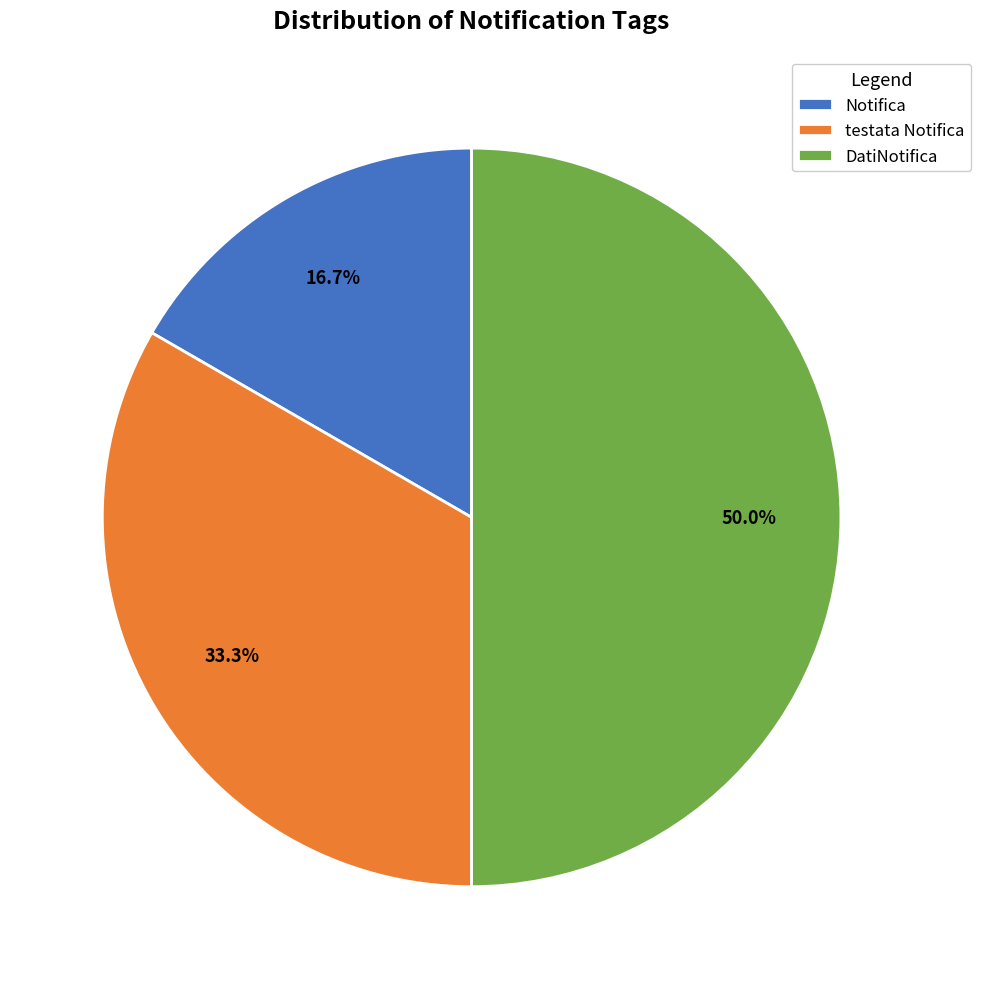

Rank the categories by value from lowest to highest.

Notifica, testata Notifica, DatiNotifica